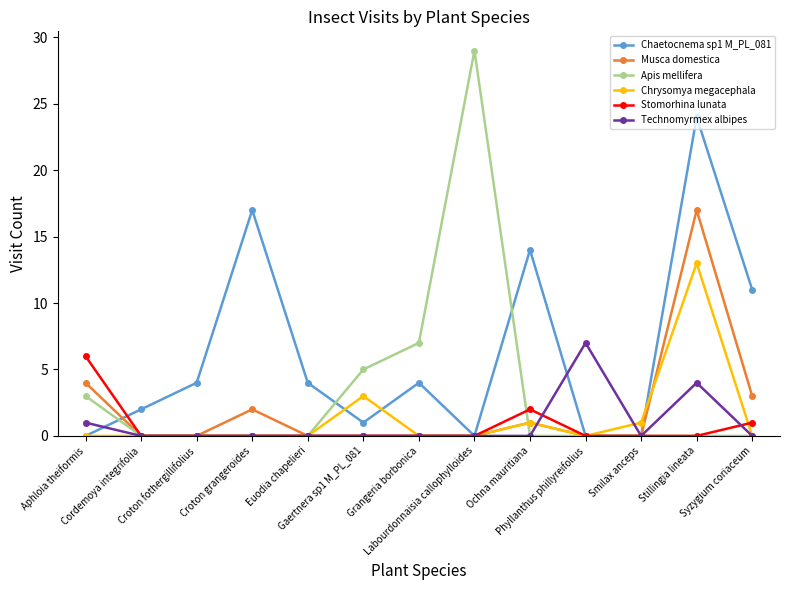

What is the label of the 3rd point from the right?

Smilax anceps